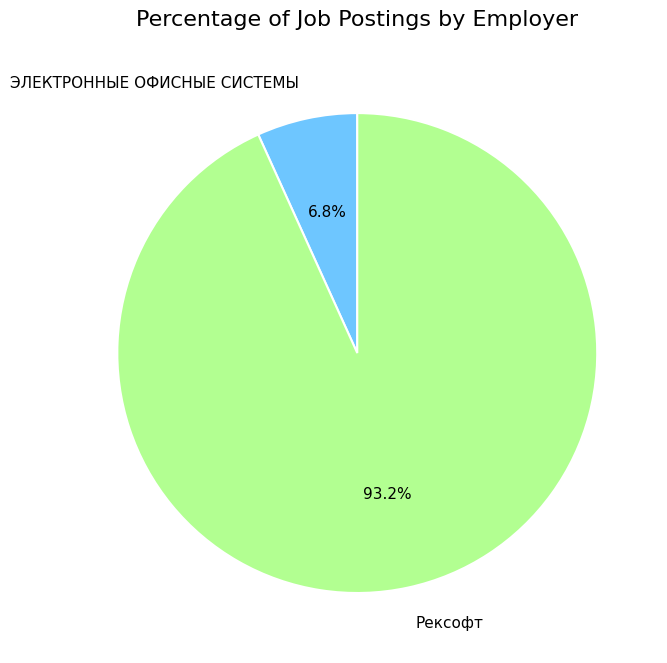

Rank the categories by value from lowest to highest.

ЭЛЕКТРОННЫЕ ОФИСНЫЕ СИСТЕМЫ, Рексофт